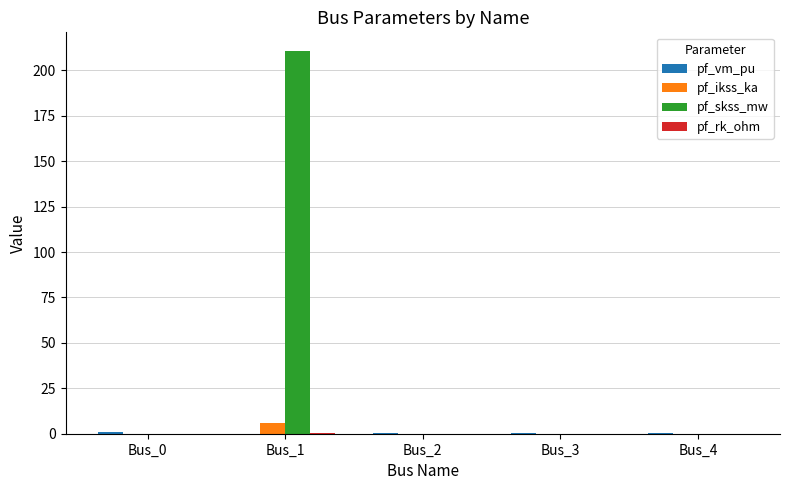

The value of pf_ikss_ka at Bus_4 is 0.0. True or false?

True